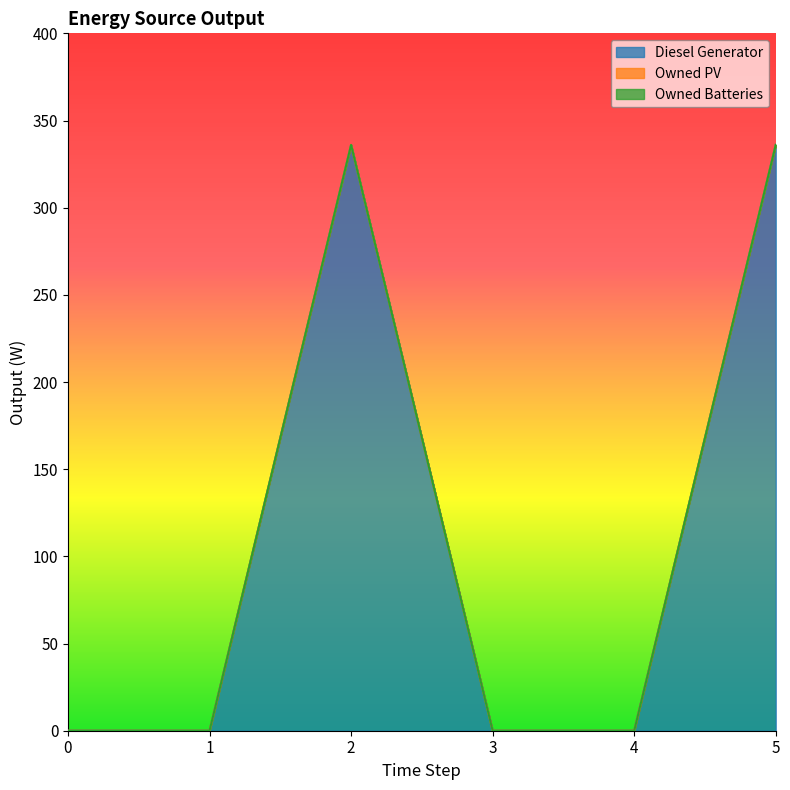

At how many categories does at least one series exceed 19?

2